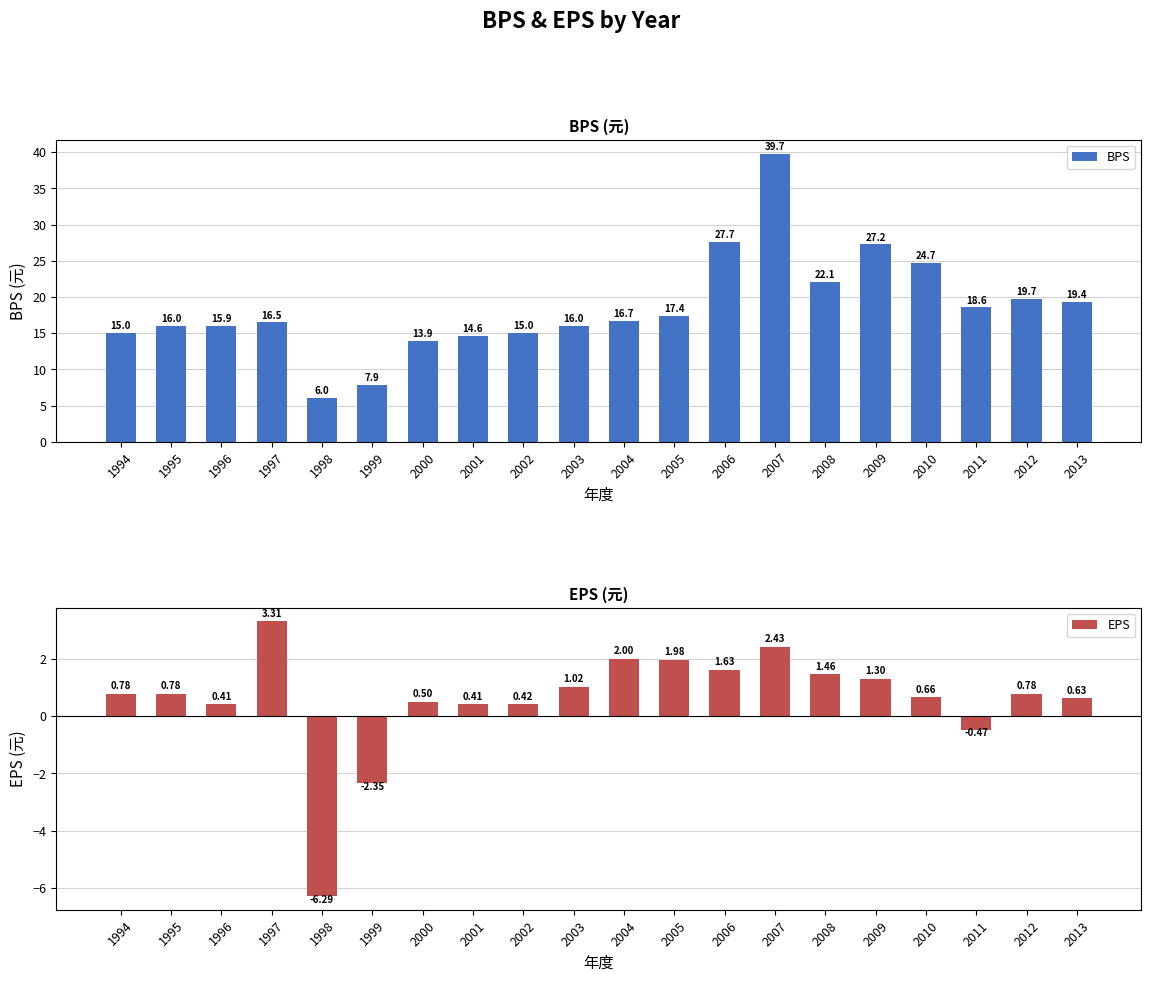

List the series in order of their overall mean, highest first.

BPS, EPS